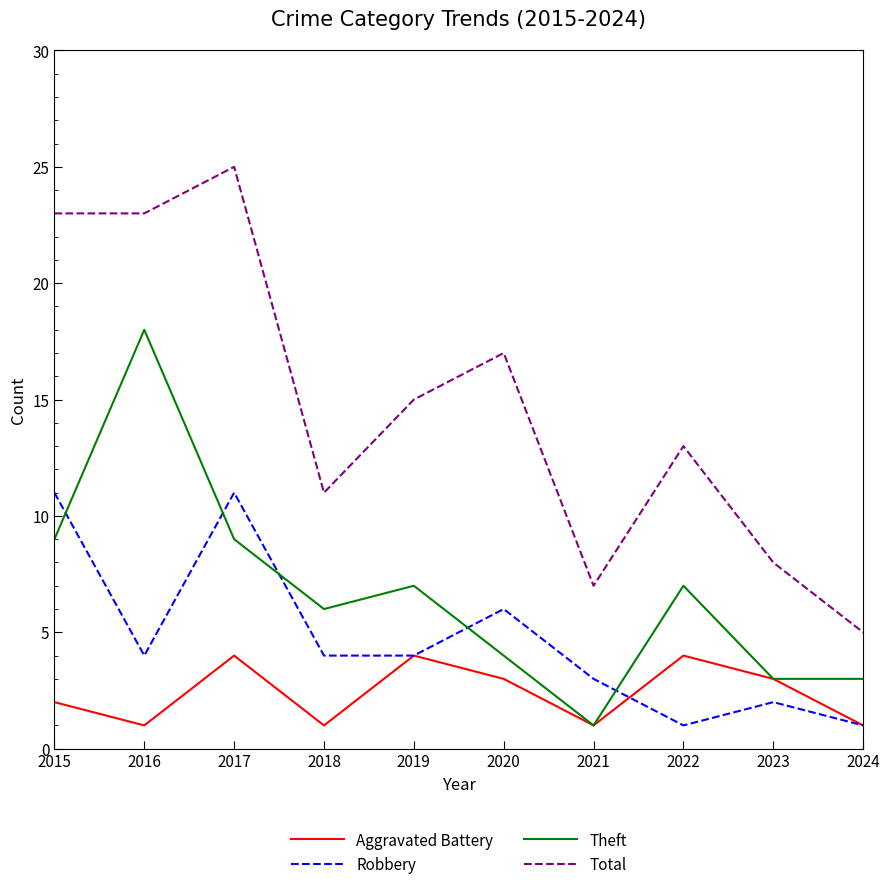

What is the total value across all series at 2023?

16